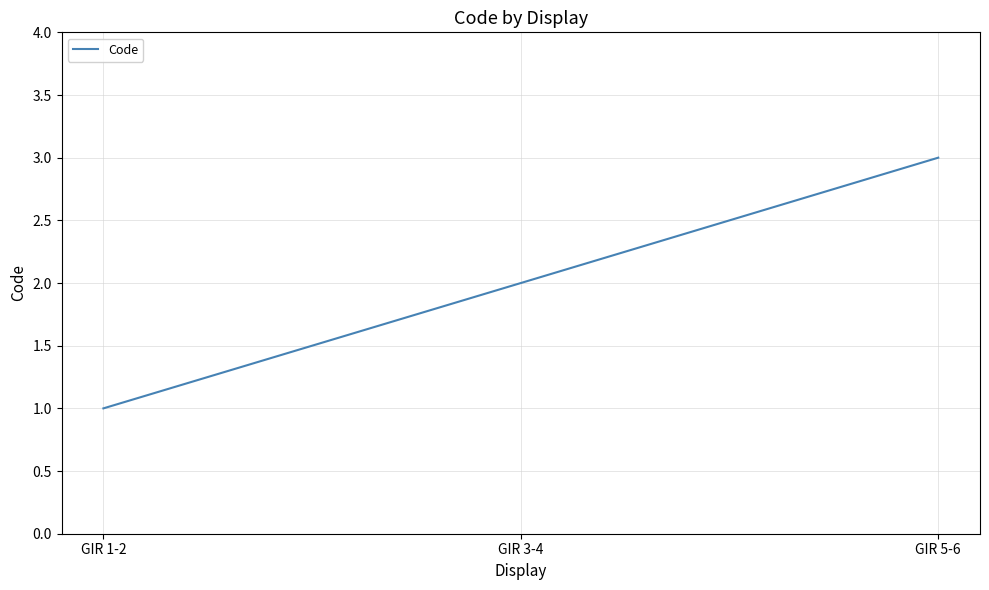

Count the values in the range 1 to 3.

3